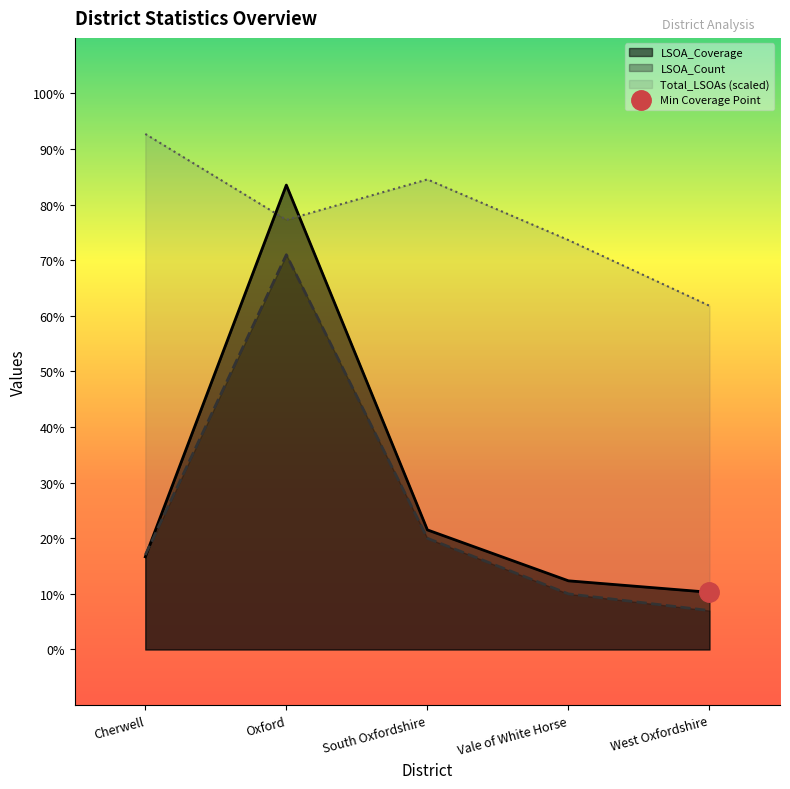

What is the value of the LSOA_Count point at the 5th from the left?

7.0